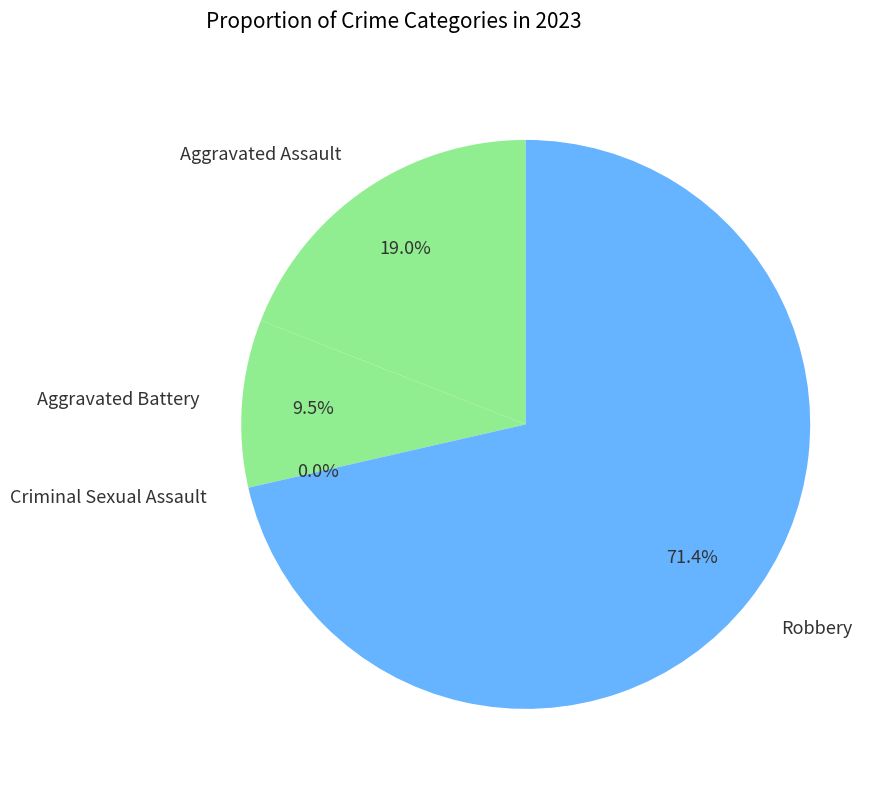

Rank the categories by value from lowest to highest.

Criminal Sexual Assault, Aggravated Battery, Aggravated Assault, Robbery